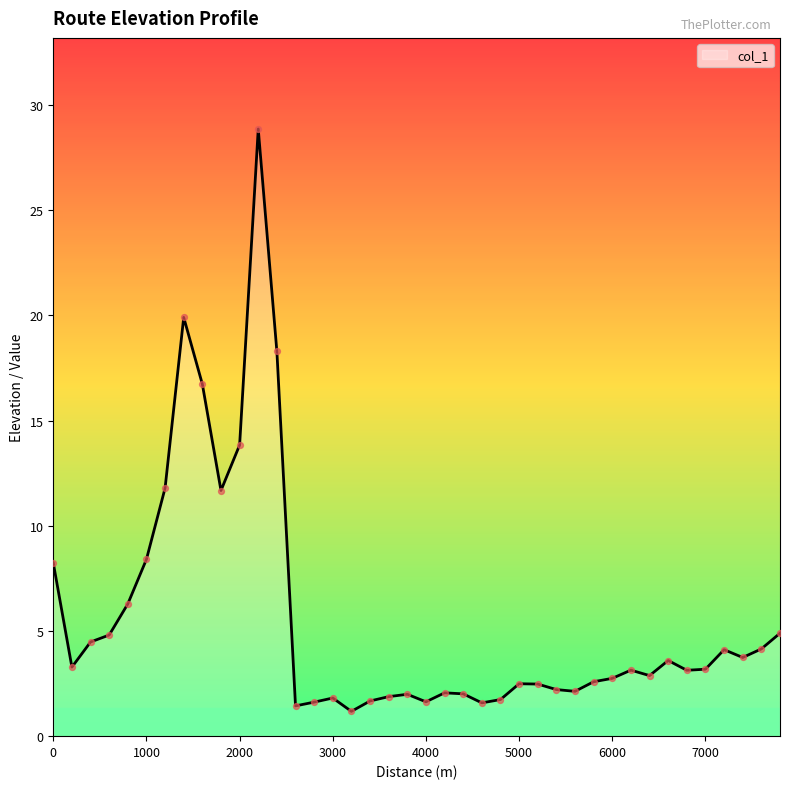

What is the difference between the maximum and minimum values?

27.7